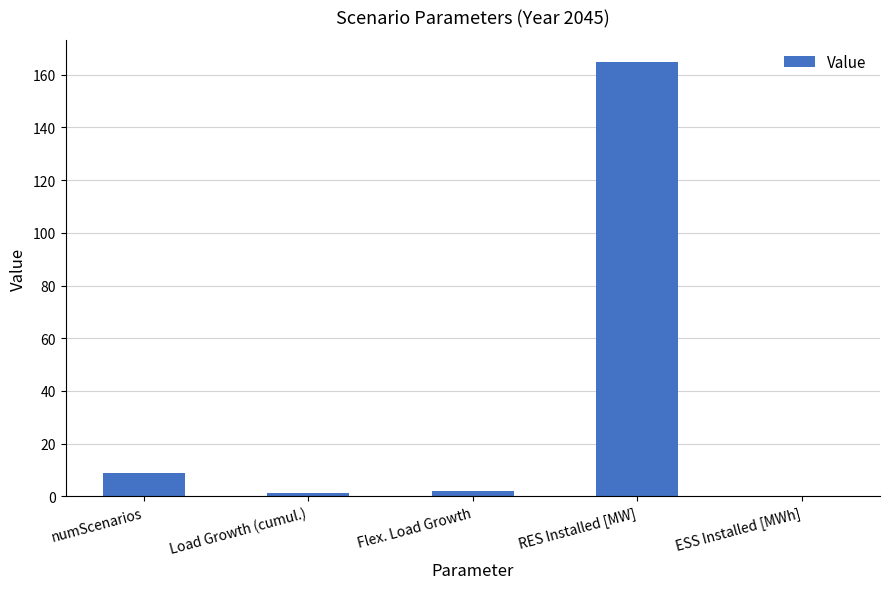

The chart shows a value of 9.0 at numScenarios. True or false?

True